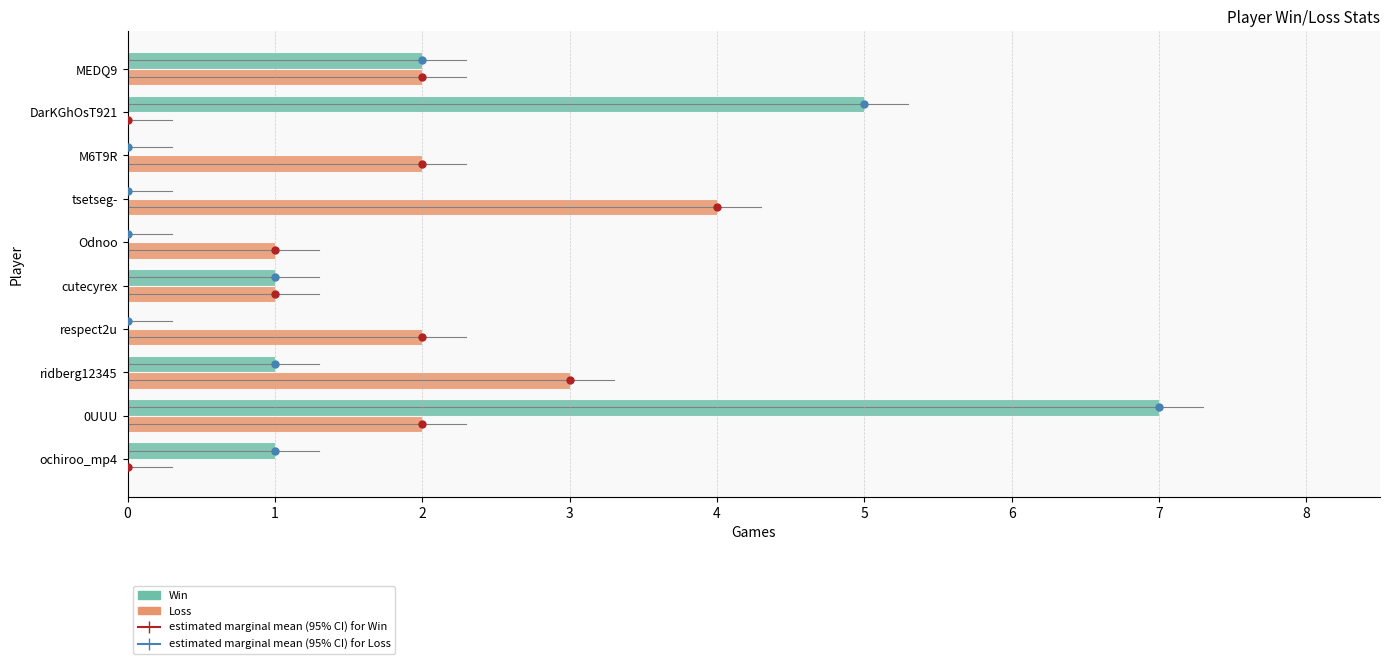

The Loss series shows 1 at 0UUU. True or false?

False